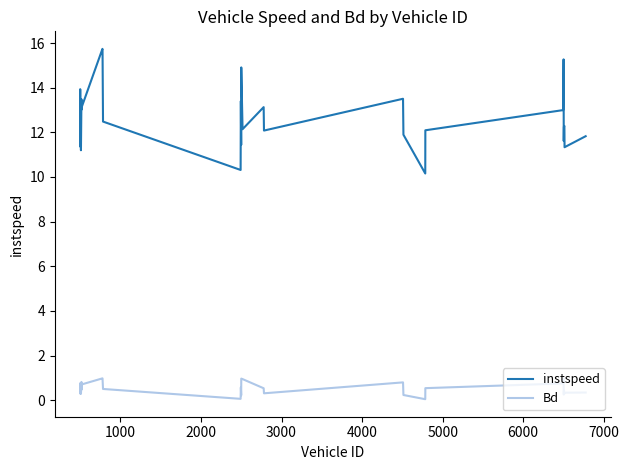

List the series in order of their overall mean, lowest first.

Bd, instspeed